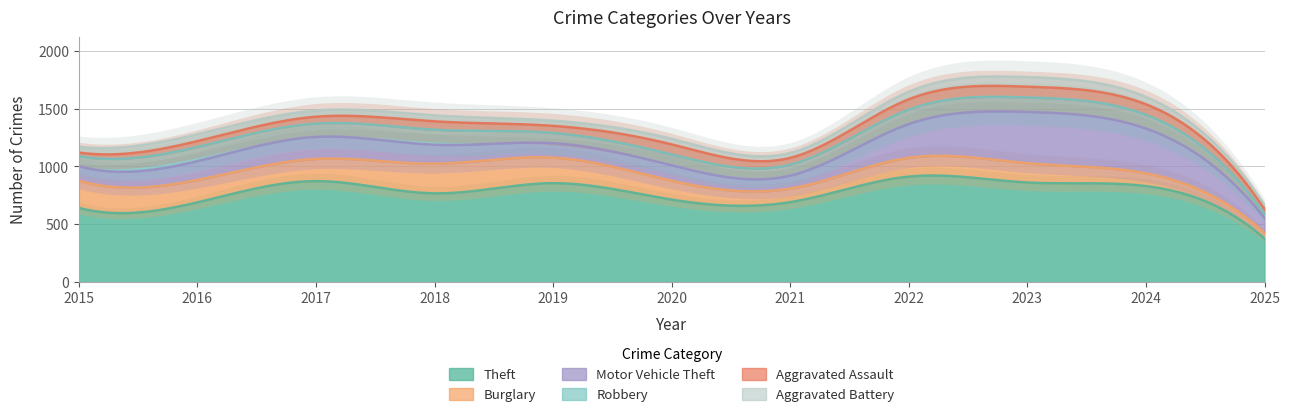

What is the difference between the Robbery values at 2024 and 2025?

85